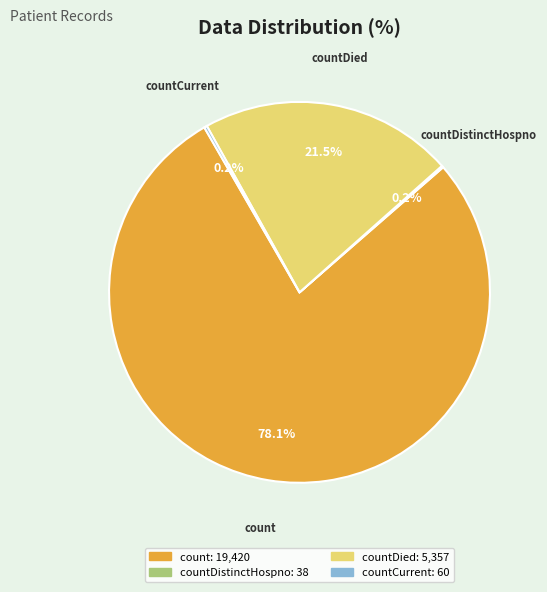

Does any single category account for the majority?

Yes